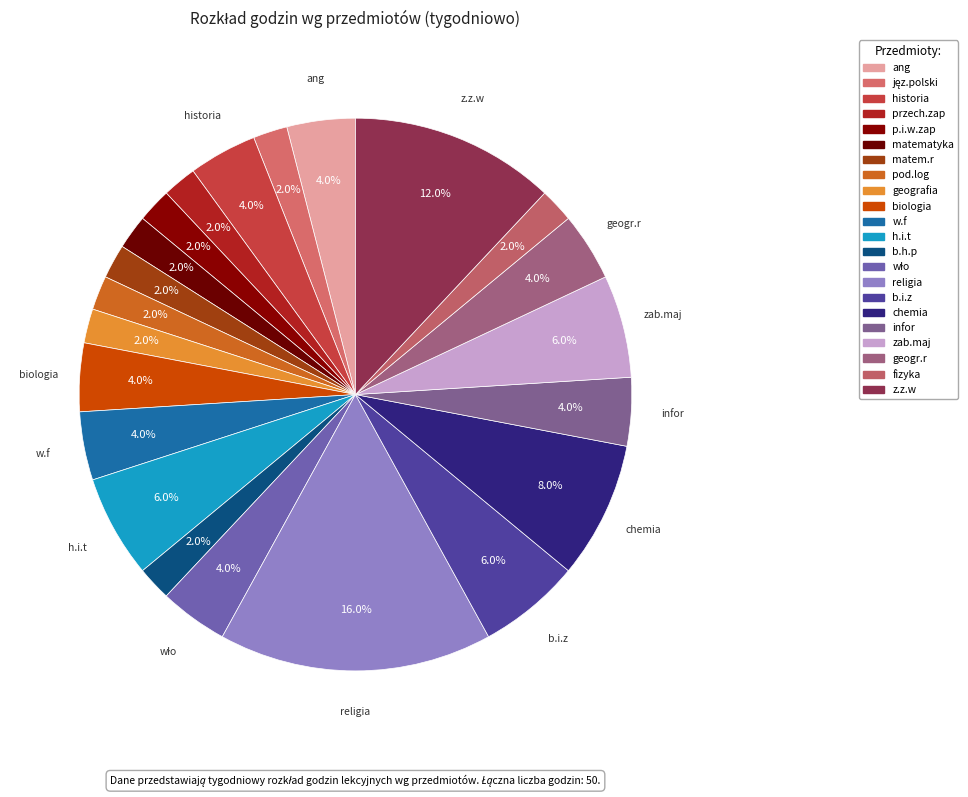

How many segments does this pie chart have?

22